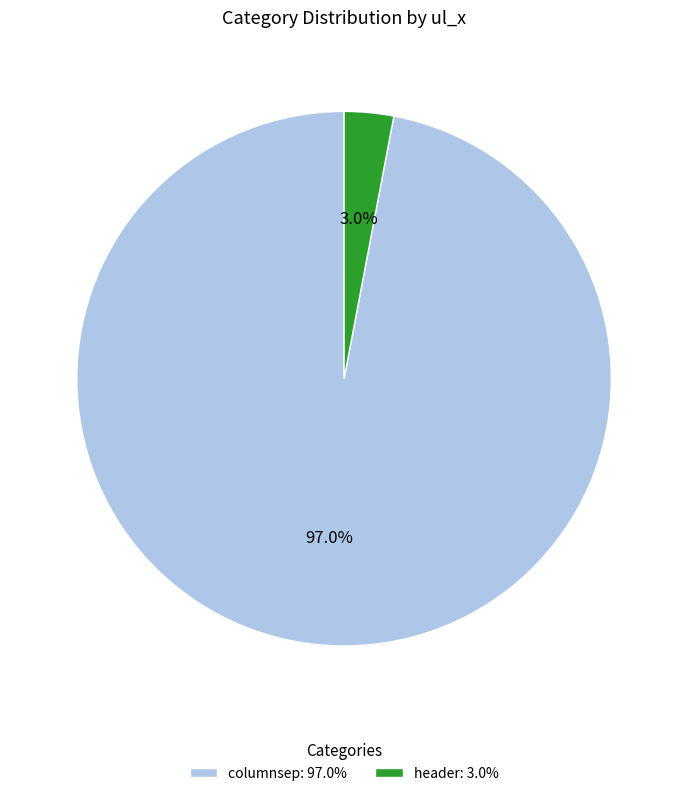

Does columnsep represent more than half of the total?

Yes